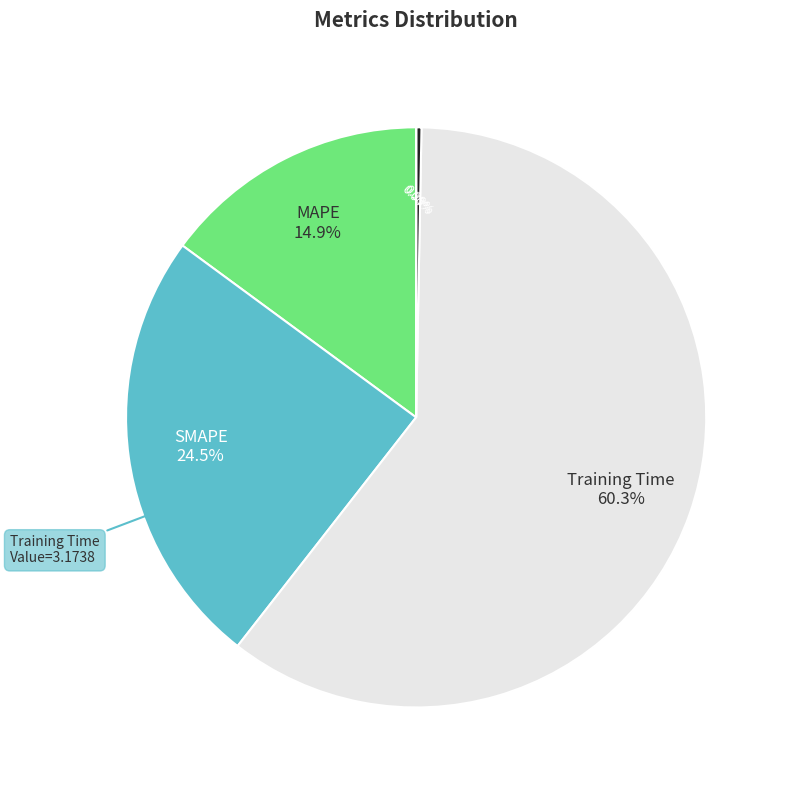

To the nearest percent, what is the average slice percentage?

20%